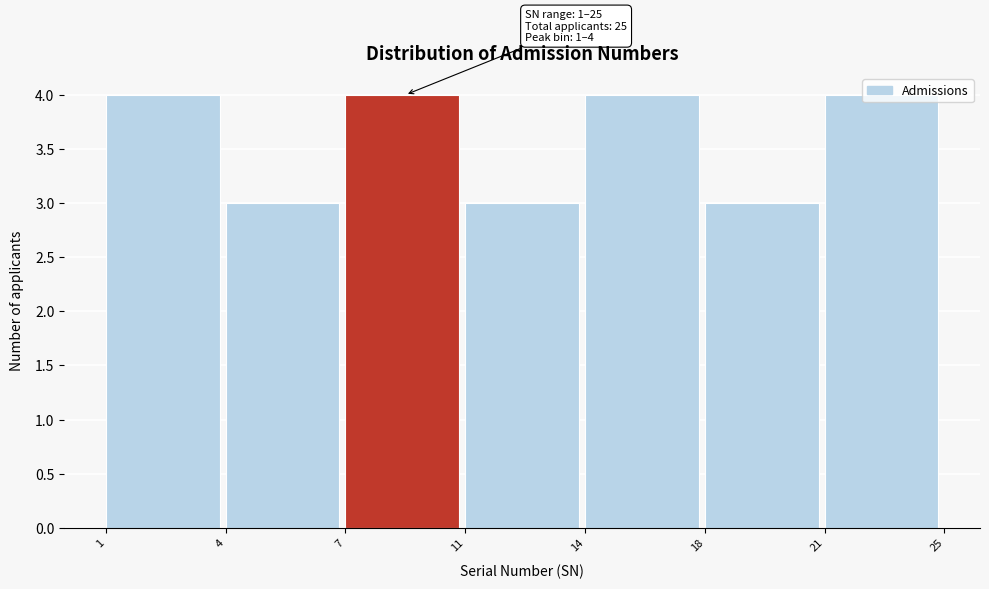

What is the ratio of the value at 1 to the value at 4?

1.3